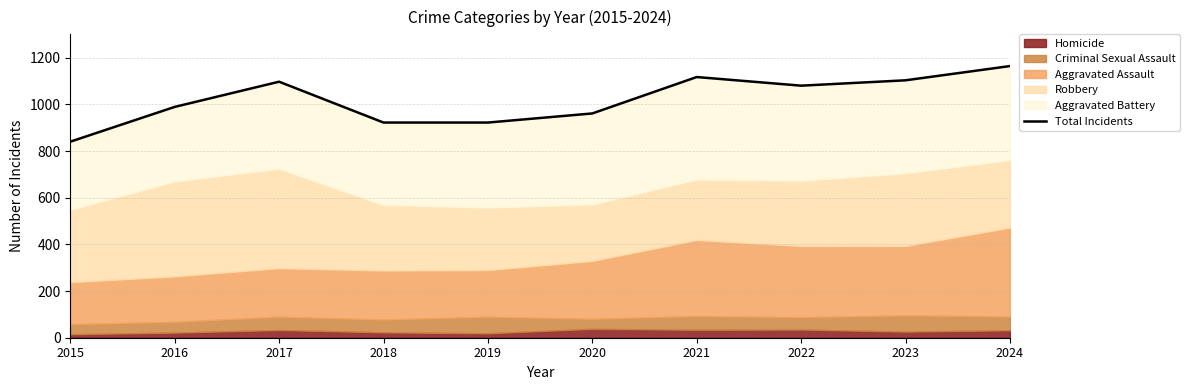

What is the minimum value shown in the chart?

840